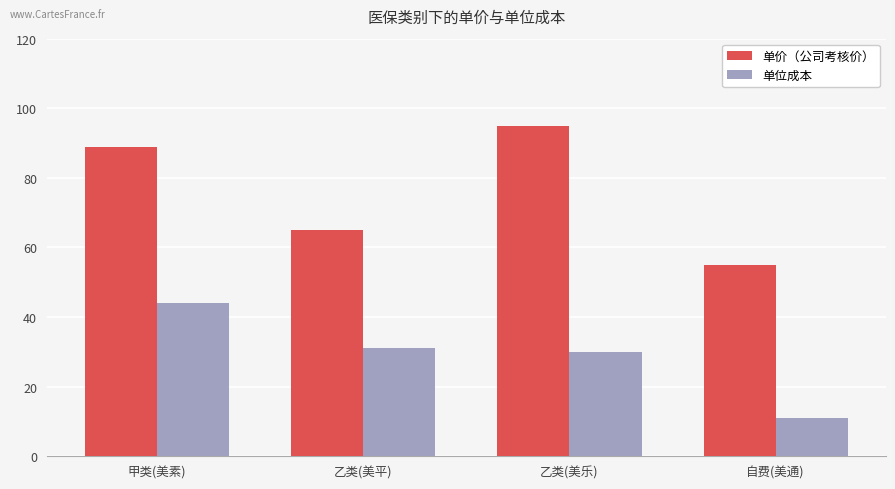

Reading left to right, extract all data points from this chart.

单价（公司考核价）: 甲类(美素)=89	乙类(美平)=65	乙类(美乐)=95	自费(美通)=55
单位成本: 甲类(美素)=44	乙类(美平)=31	乙类(美乐)=30	自费(美通)=11